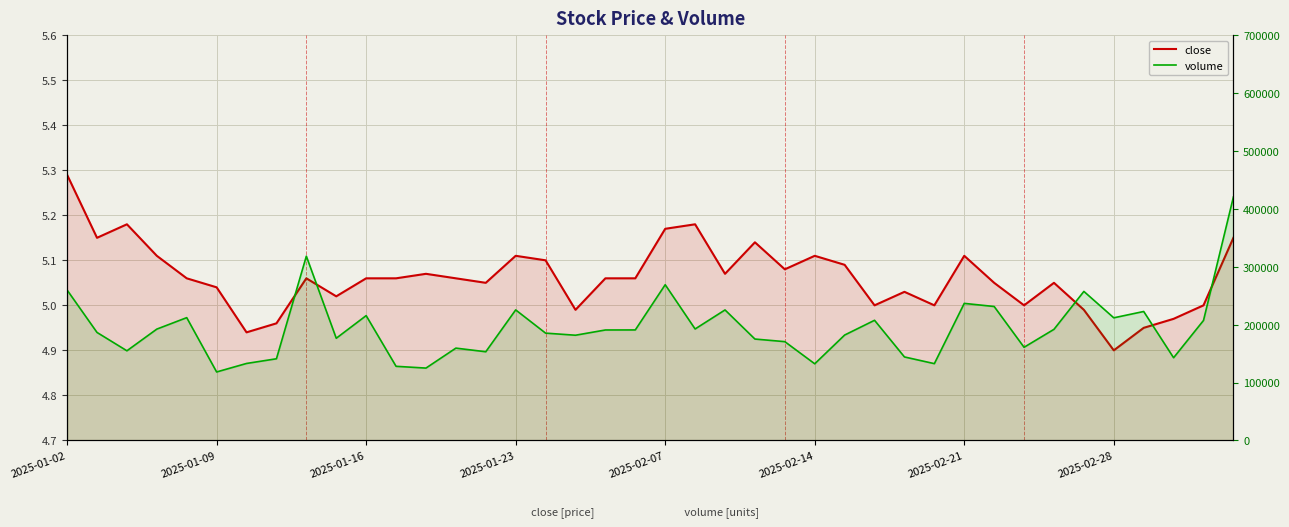

What is the value of the close point at the 1st from the left?

5.3